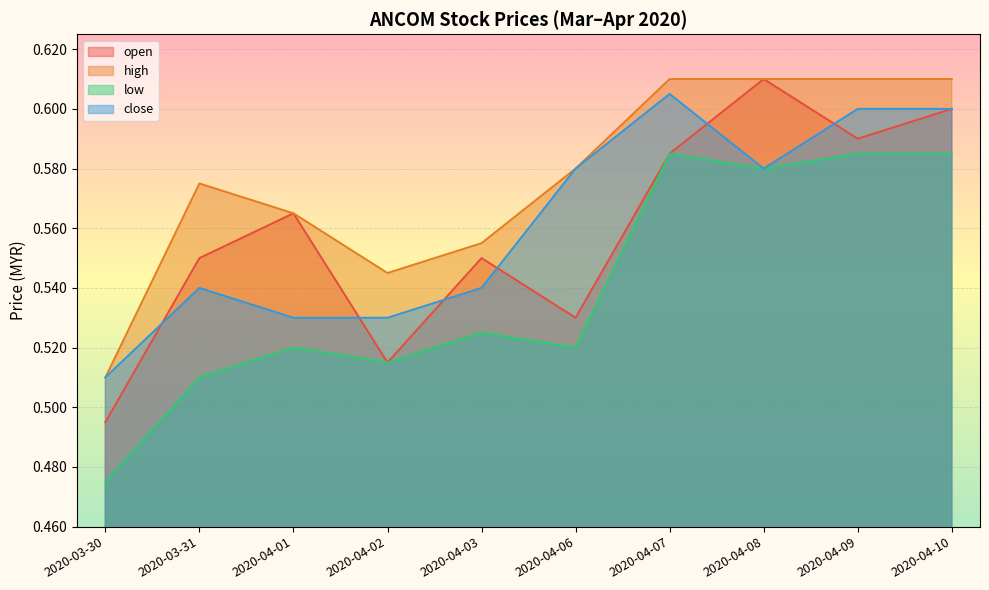

At 2020-04-02, list the series in order from smallest to largest.

open, low, close, high